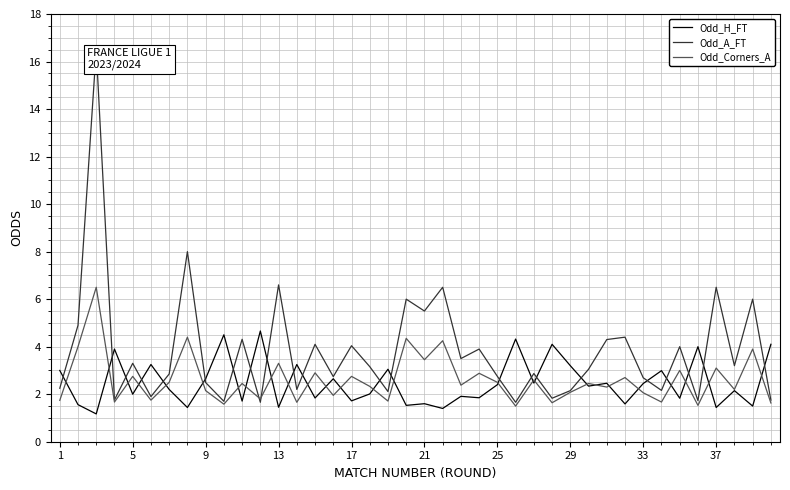

What is the maximum value for Odd_A_FT?

16.5